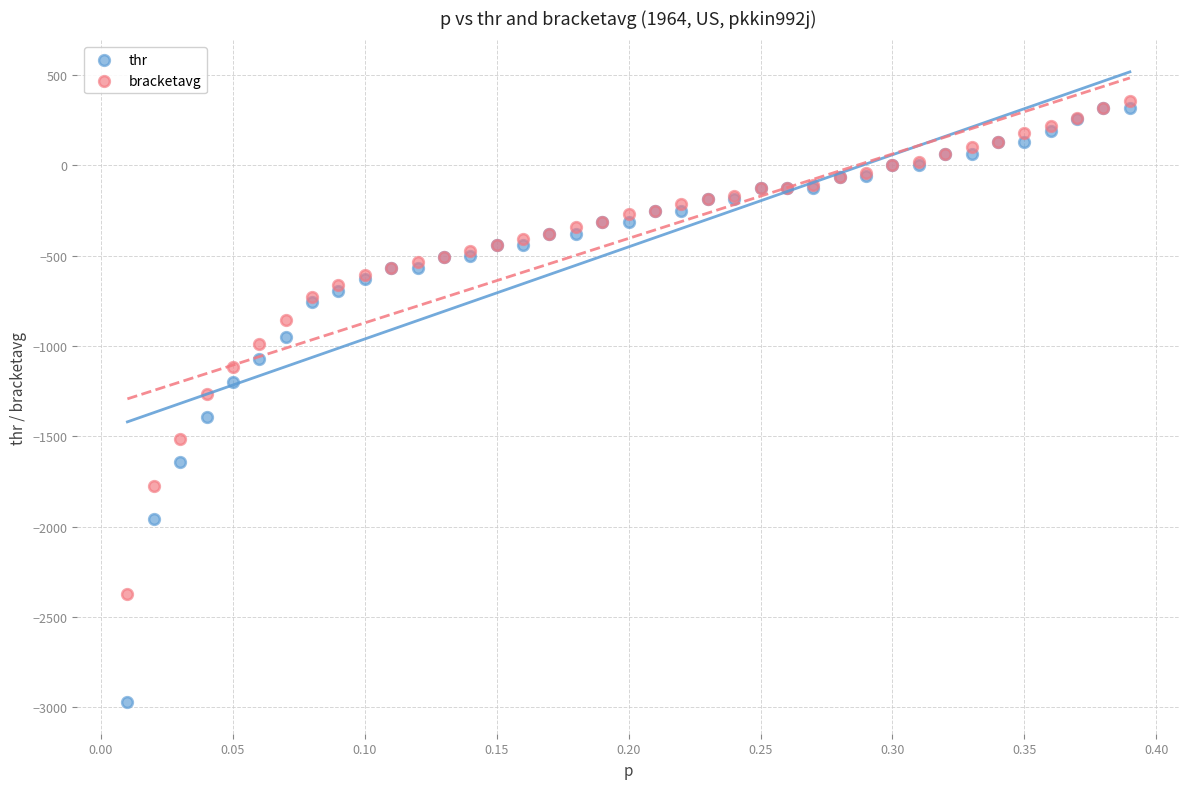

Which series has the widest spread of Y values?

thr